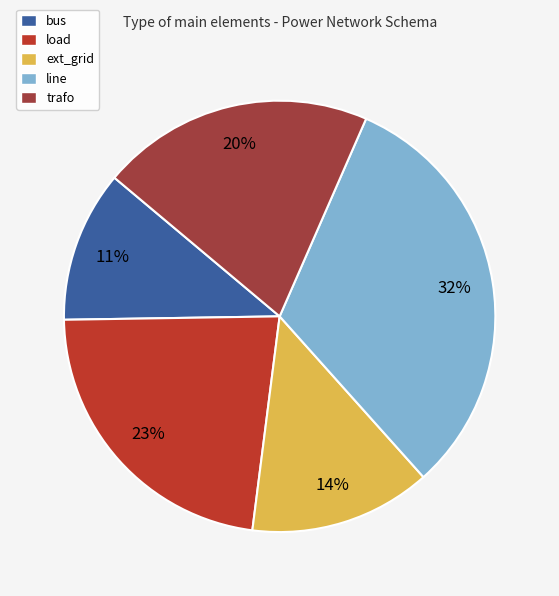

To the nearest percent, what is the difference between the load and line slice percentages?

9%